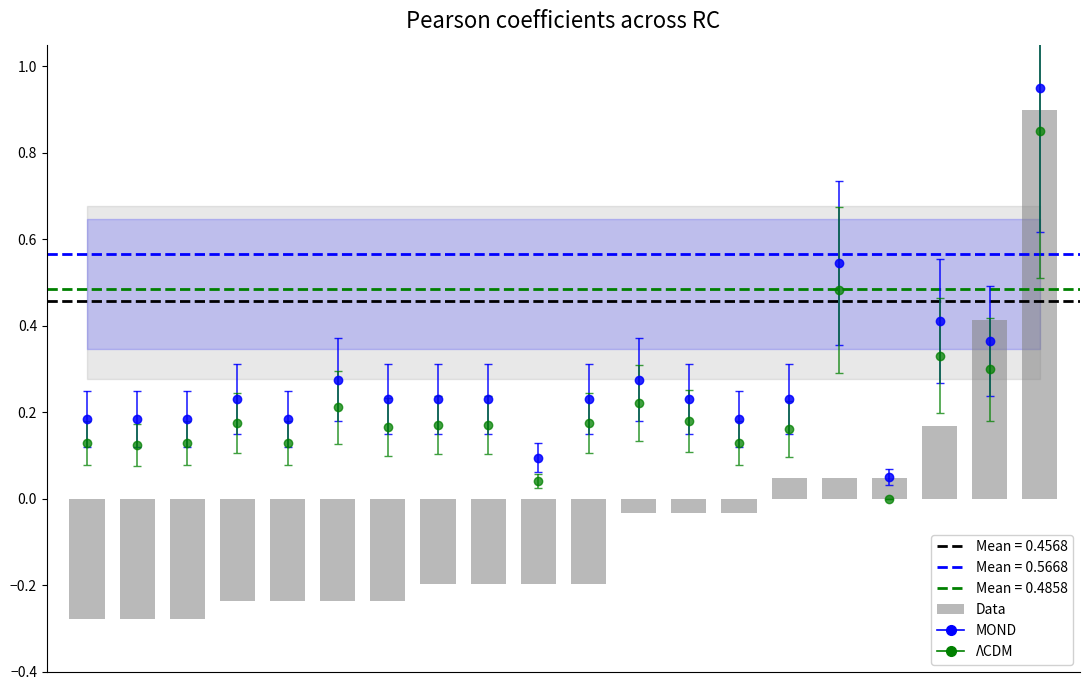

Reading left to right, transcribe all the data shown in this chart.

-0.3	-0.3	-0.3	-0.2	-0.2	-0.2	-0.2	-0.2	-0.2	-0.2	-0.2	-0.0	-0.0	-0.0	0.0	0.0	0.0	0.2	0.4	0.9